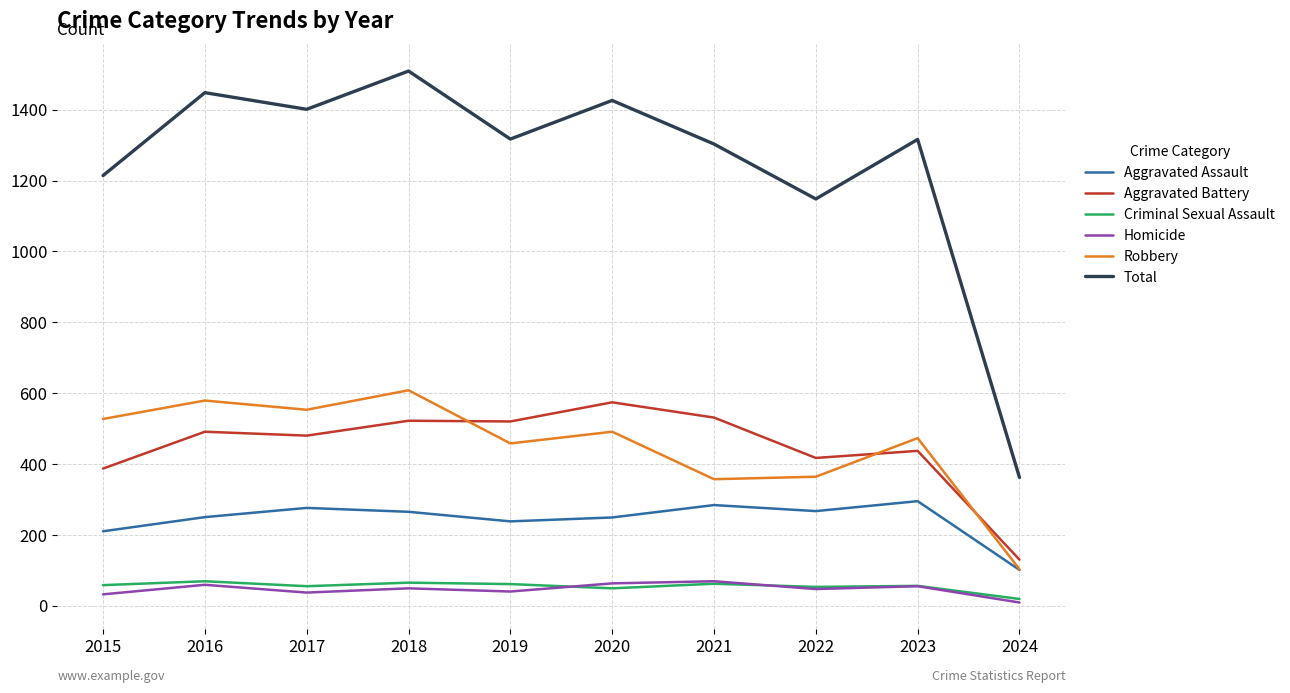

True or false: Aggravated Assault has a value of 249 at 2020.

True